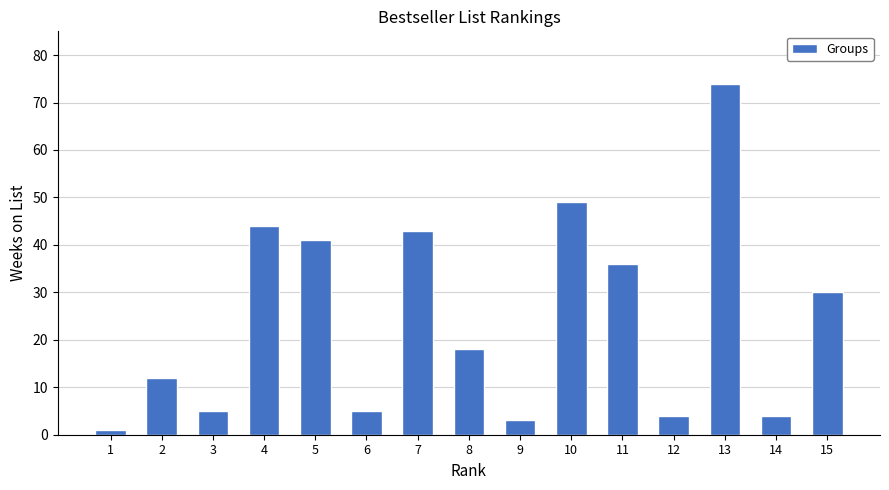

Are the bars horizontal?

No